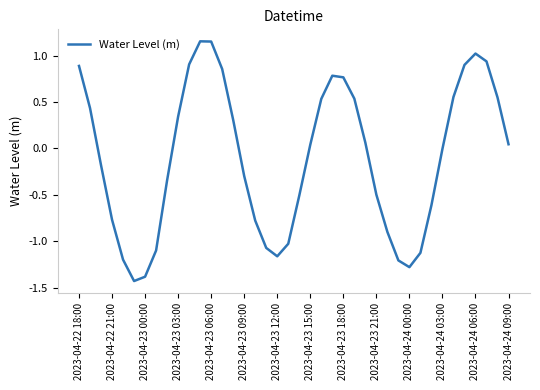

How many interior local peaks (higher than both neighbors) does the data have?

3